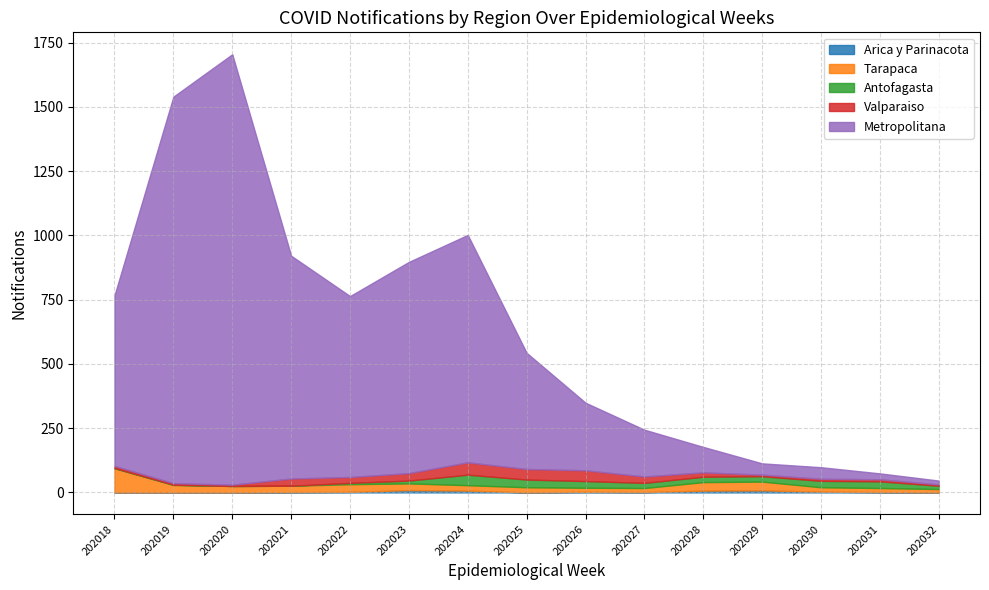

How many interior local valleys does the Antofagasta series have?

1